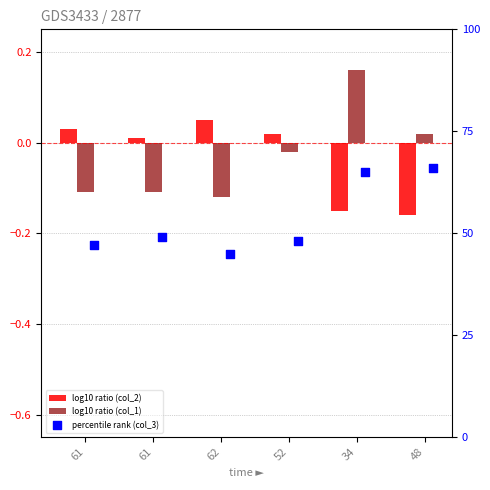

Which series has the largest total across all categories?

col_3